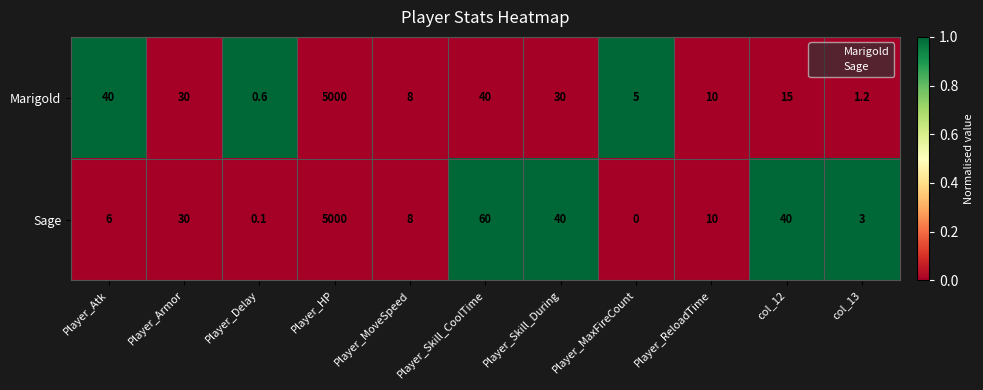

At which category does the chart reach its minimum across all series?

Player_MaxFireCount